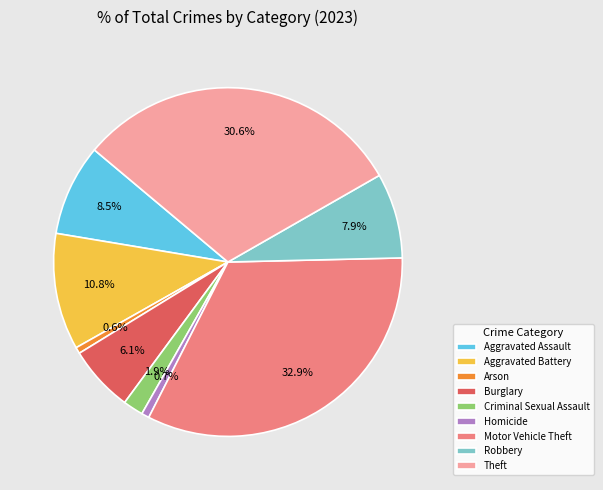

Approximately how many times larger is the value at Motor Vehicle Theft compared to Aggravated Battery?

3.0